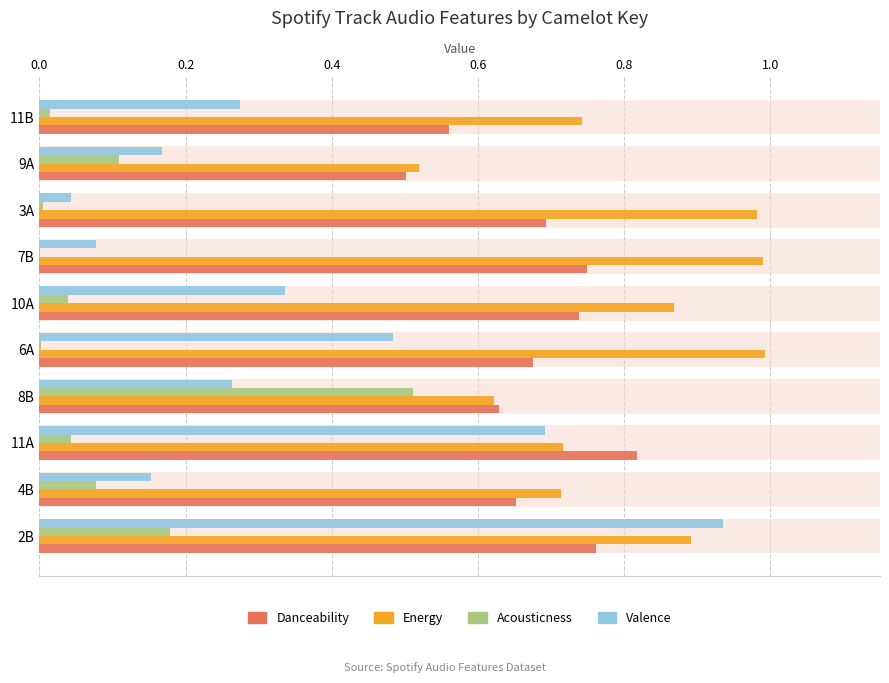

Are the bars horizontal?

Yes